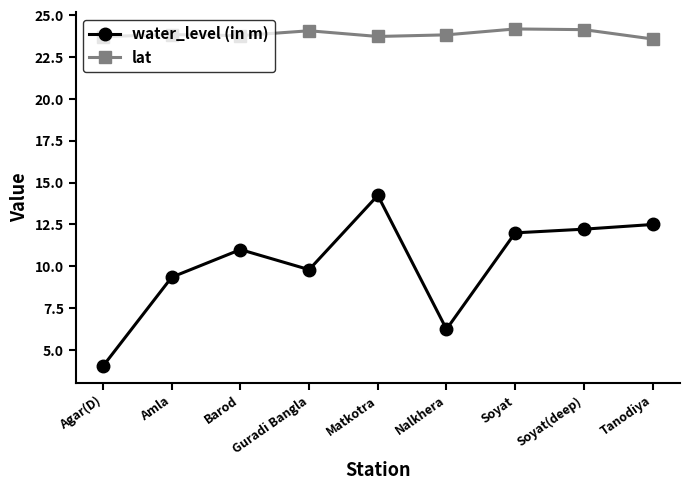

What is the sum of the water_level (in m) values at Matkotra and Soyat(deep)?

26.5